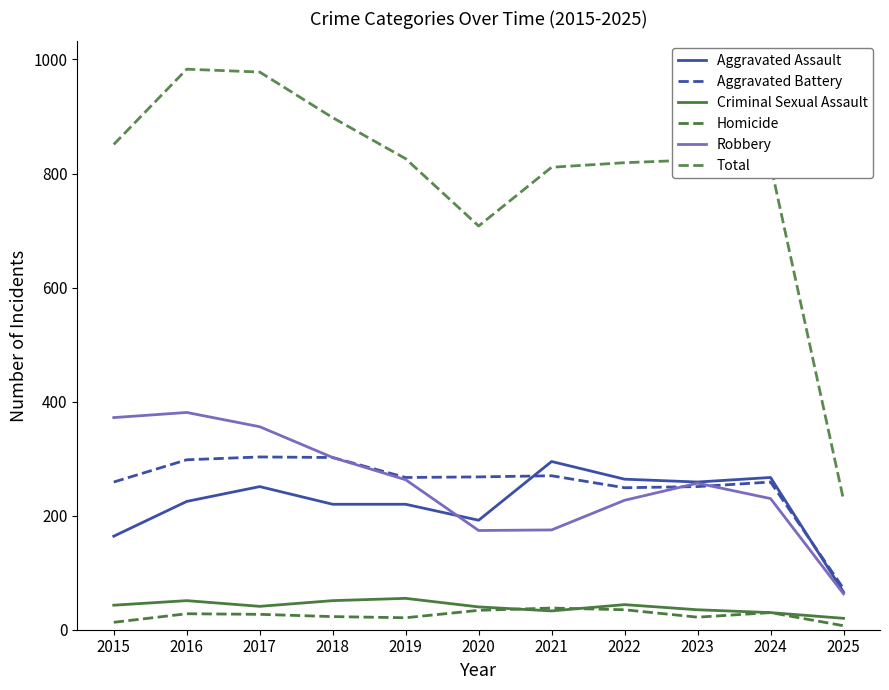

At how many categories does at least one series exceed 334?

10